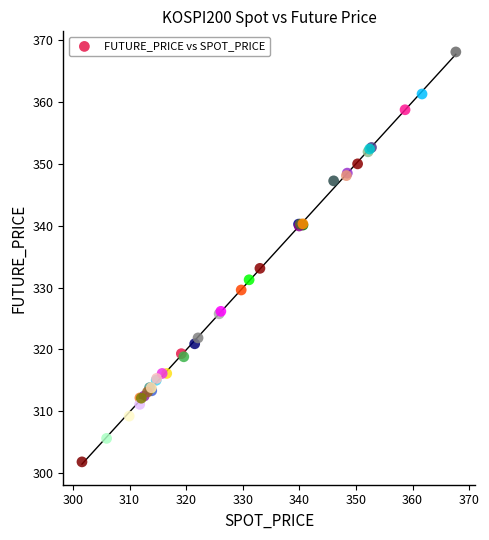

What Y value in the scatter plot is closest to 334?

333.1